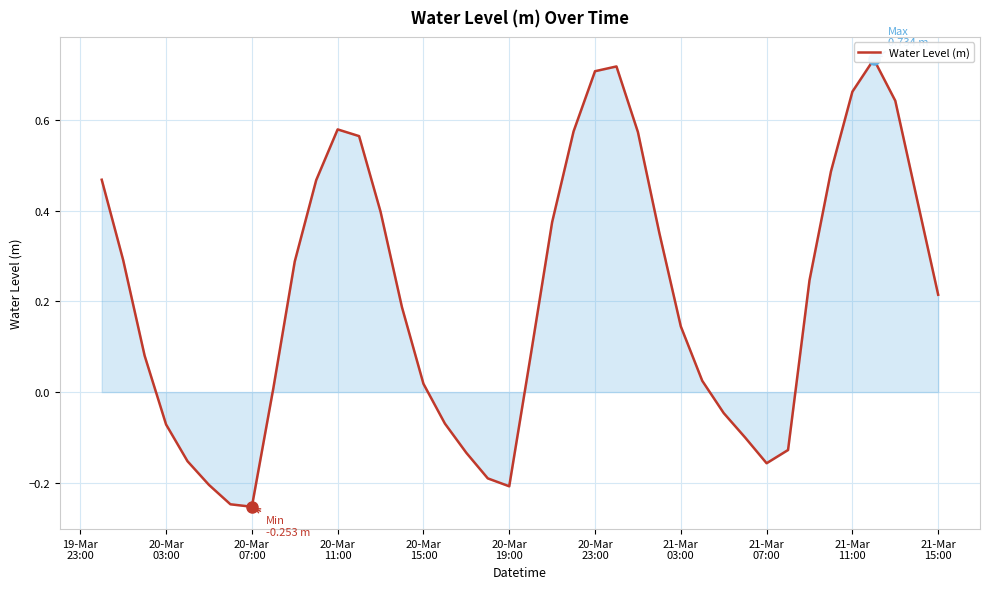

Count the number of categories in the chart.

40